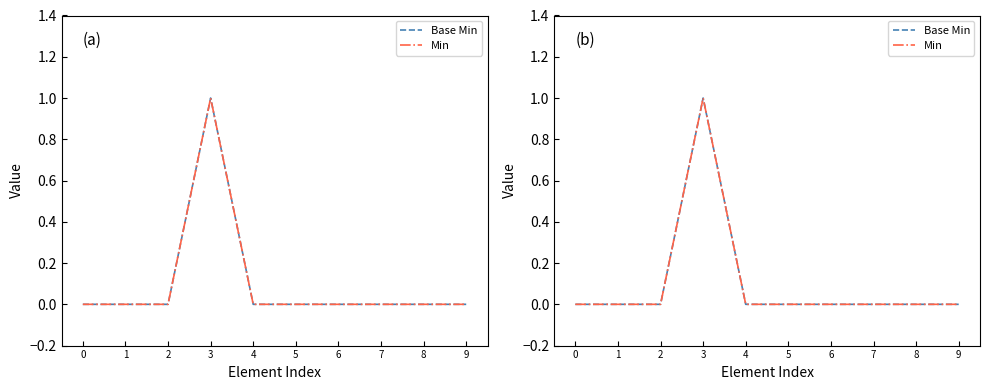

The Base Min series shows -1 at 6. True or false?

False